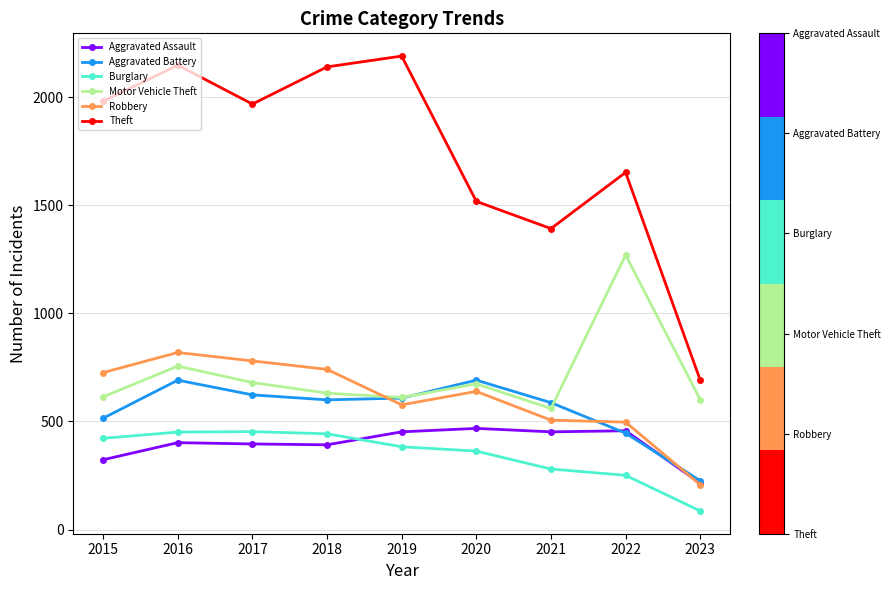

How many lines are shown in the chart?

6